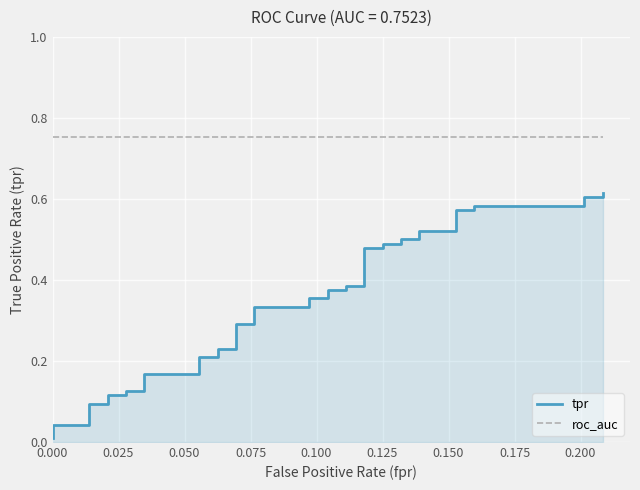

Is the value of roc_auc at 0.050 greater than the value of tpr at 0.100?

Yes